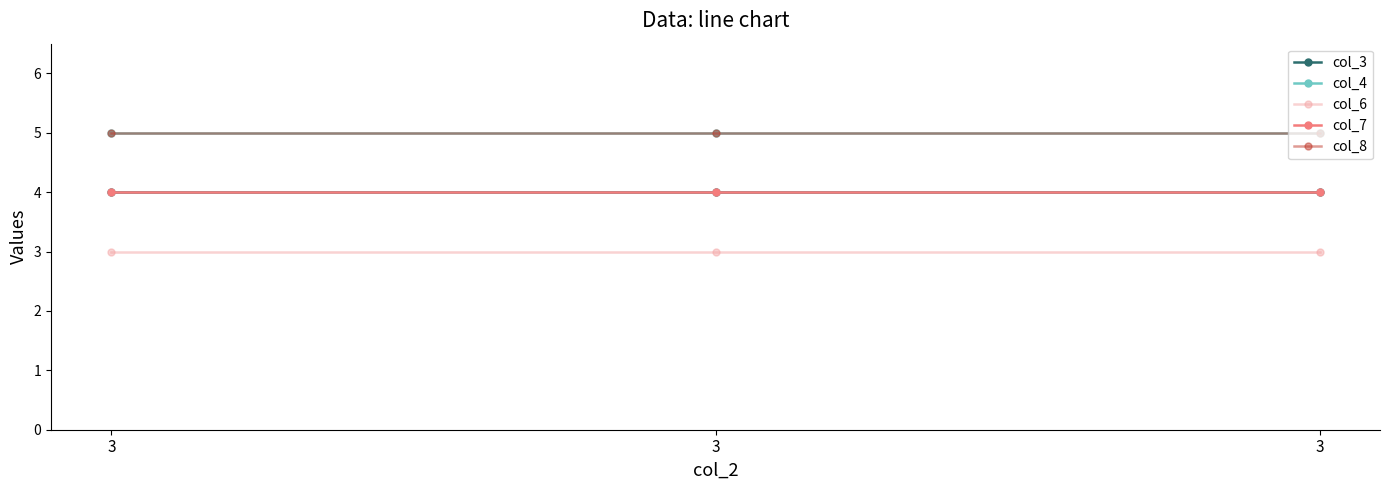

What is the value of the col_3 point at the 2nd from the left?

4